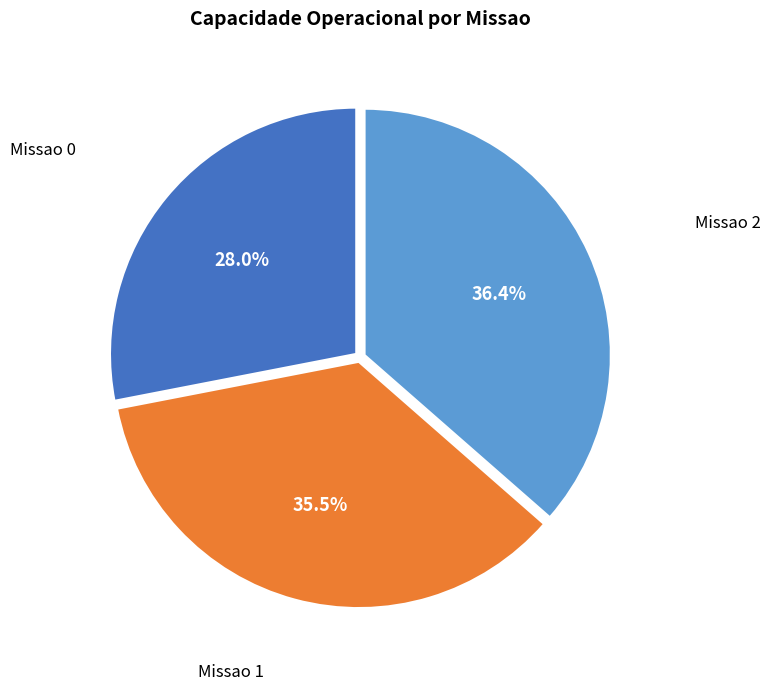

Approximately how many times larger is the value at Missao 1 compared to Missao 0?

1.3